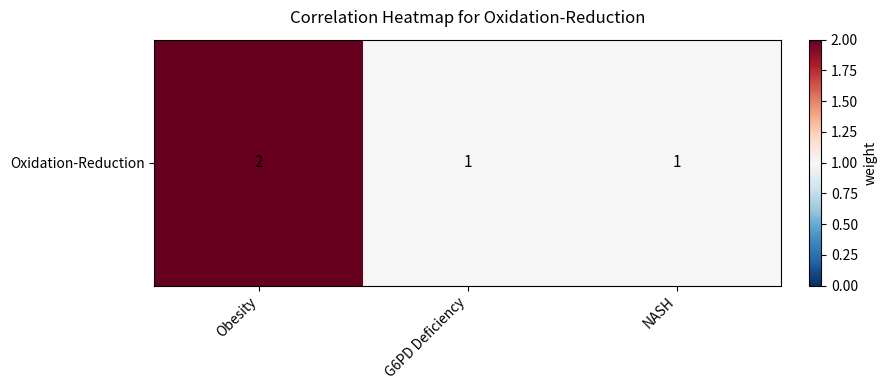

Reading left to right, list all the values displayed in this chart.

Obesity=2	G6PD Deficiency=1	NASH=1